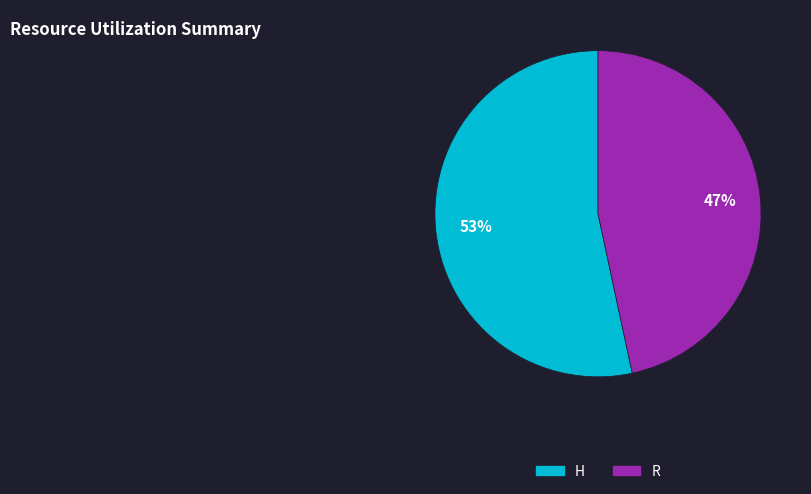

Does R represent more than half of the total?

No